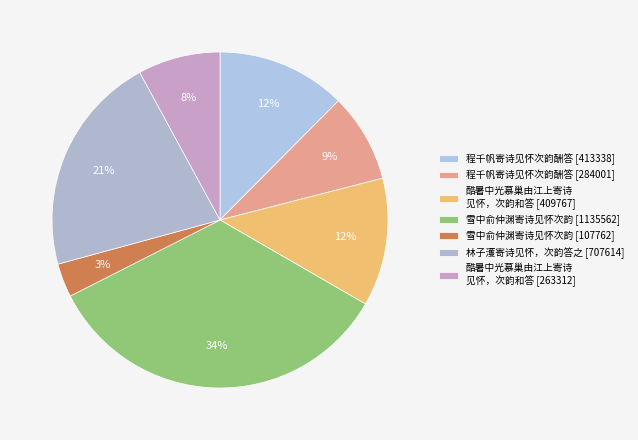

How many segments does this pie chart have?

7